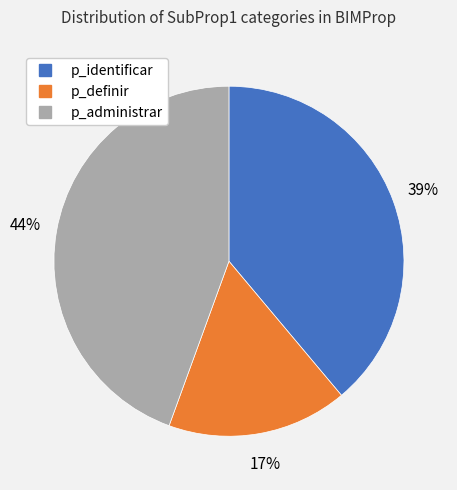

Count the number of slices in the pie.

3